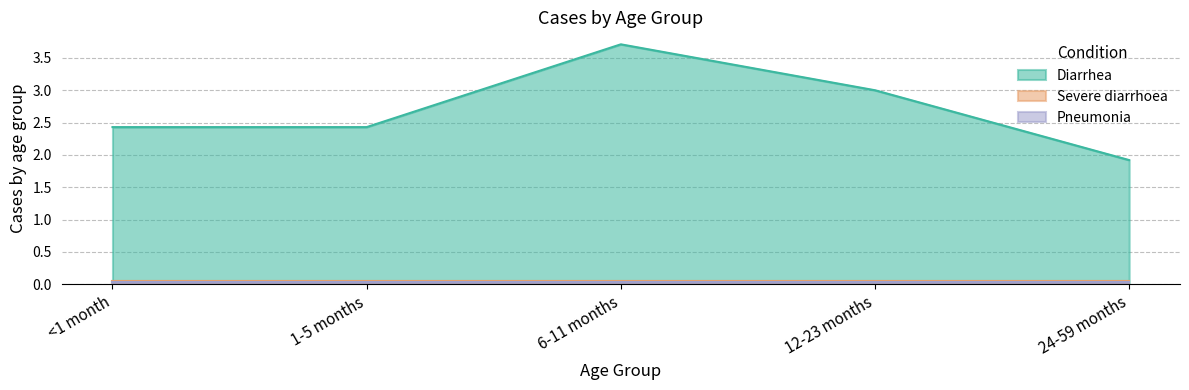

Does the chart have visible grid lines?

Yes